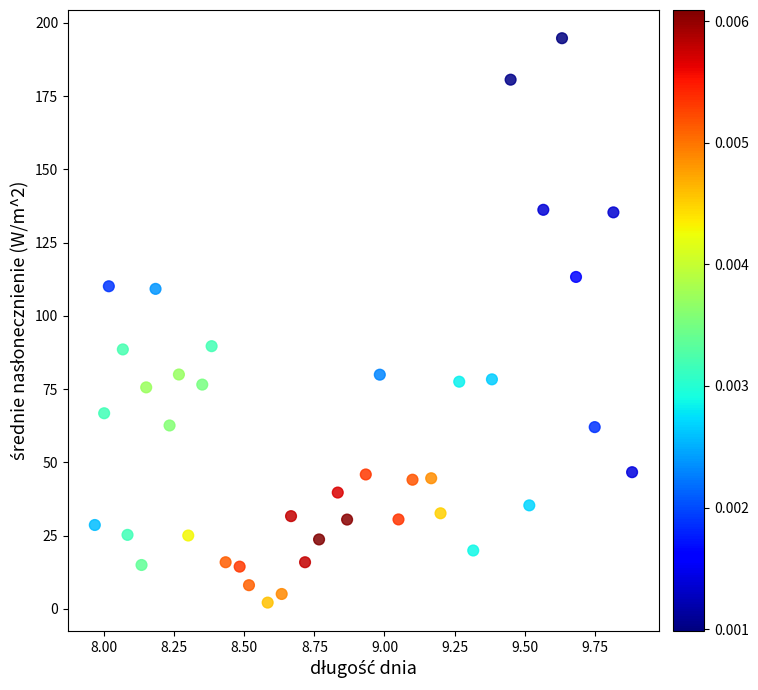

What is the range of X values (max minus min)?

1.9